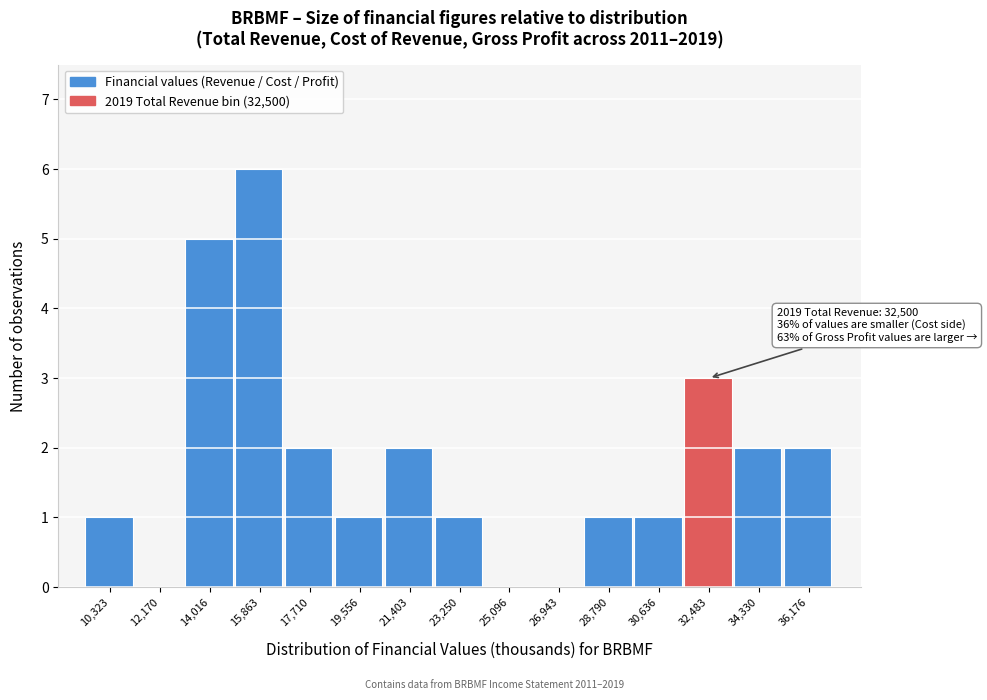

Which range on the x-axis has the tallest bar?

15000 to 16800